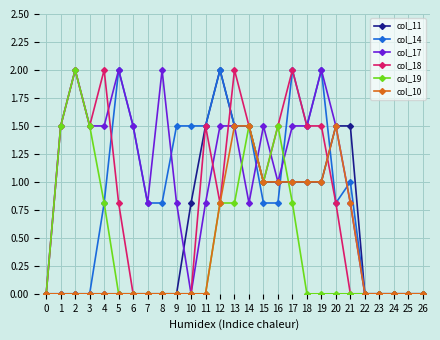

Reading left to right, list all the values displayed in this chart.

col_11: 0.0	0.0	0.0	0.0	0.0	0.0	0.0	0.0	0.0	0.0	0.8	1.5	2.0	1.5	1.5	1.0	1.0	1.0	1.0	1.0	1.5	1.5	0.0	0.0	0.0	0.0	0.0
col_14: 0.0	0.0	0.0	0.0	0.8	2.0	1.5	0.8	0.8	1.5	1.5	1.5	2.0	1.5	1.5	0.8	0.8	2.0	1.5	2.0	0.8	1.0	0.0	0.0	0.0	0.0	0.0
col_17: 0.0	1.5	2.0	1.5	1.5	2.0	1.5	0.8	2.0	0.8	0.0	0.8	1.5	1.5	0.8	1.5	1.0	1.5	1.5	2.0	1.5	0.8	0.0	0.0	0.0	0.0	0.0
col_18: 0.0	1.5	2.0	1.5	2.0	0.8	0.0	0.0	0.0	0.0	0.0	1.5	0.8	2.0	1.5	1.0	1.5	2.0	1.5	1.5	0.8	0.0	0.0	0.0	0.0	0.0	0.0
col_19: 0.0	1.5	2.0	1.5	0.8	0.0	0.0	0.0	0.0	0.0	0.0	0.0	0.8	0.8	1.5	1.0	1.5	0.8	0.0	0.0	0.0	0.0	0.0	0.0	0.0	0.0	0.0
col_10: 0.0	0.0	0.0	0.0	0.0	0.0	0.0	0.0	0.0	0.0	0.0	0.0	0.8	1.5	1.5	1.0	1.0	1.0	1.0	1.0	1.5	0.8	0.0	0.0	0.0	0.0	0.0